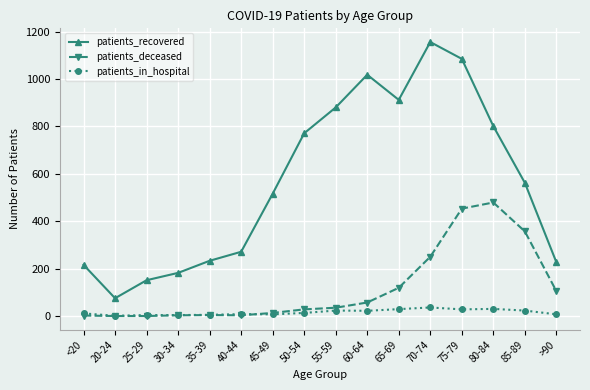

True or false: patients_recovered and patients_in_hospital intersect in this chart.

False